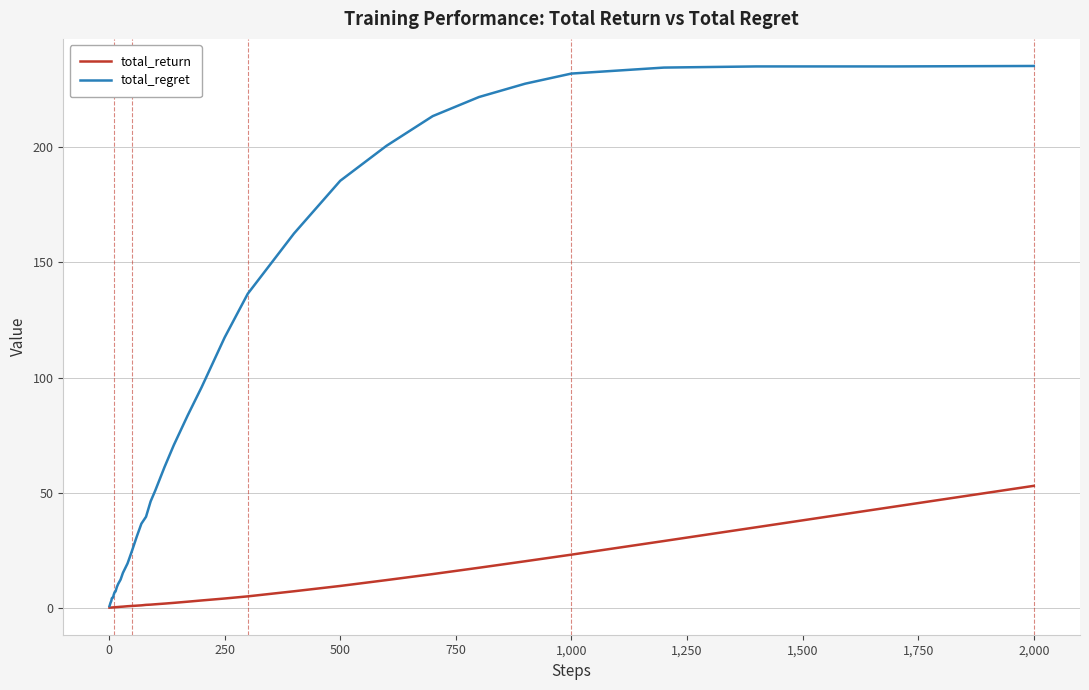

What are all the series names shown in the legend?

total_return, total_regret